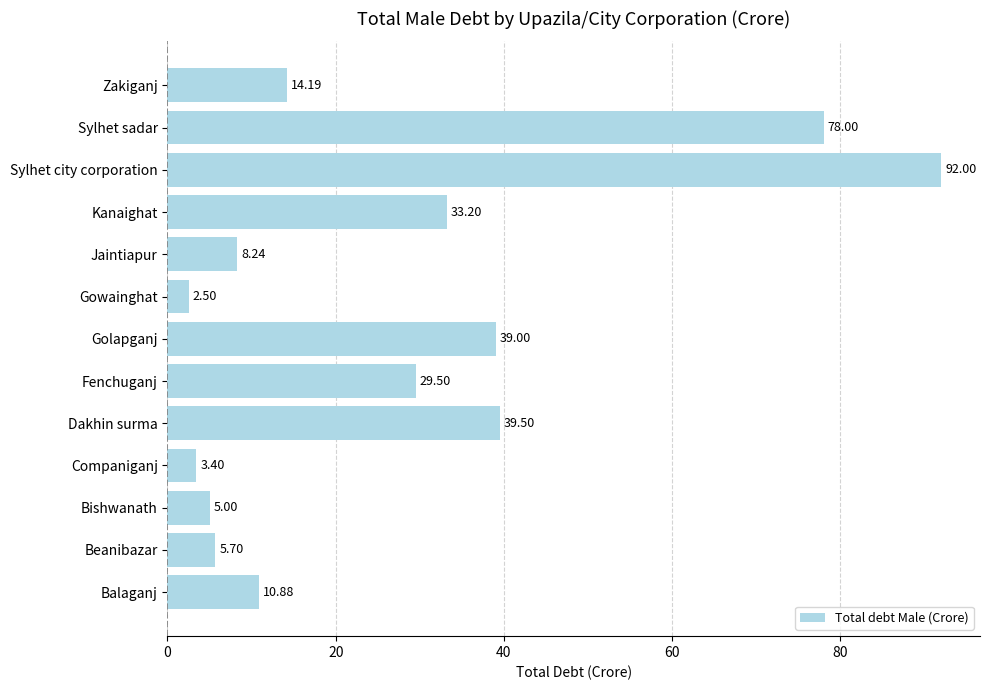

What is the change in value from Fenchuganj to Sylhet city corporation?

+62.5